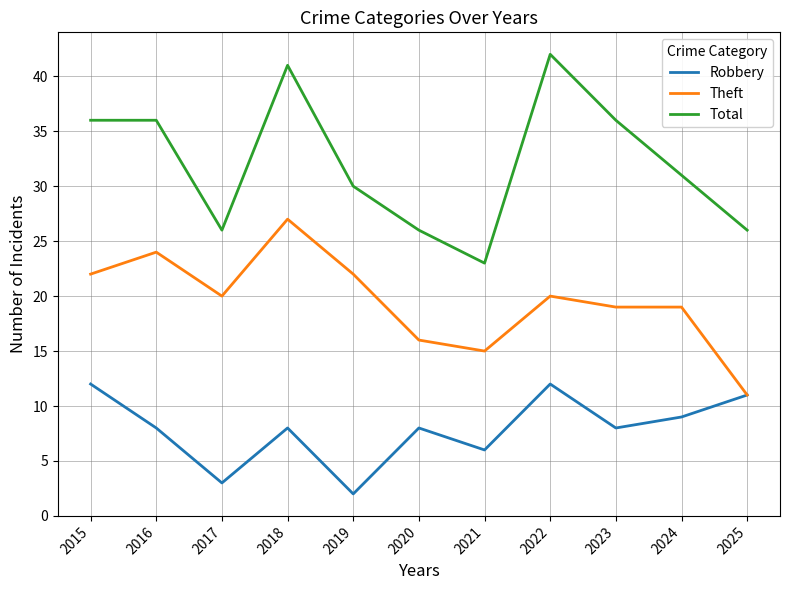

The Theft series shows 8 at 2024. True or false?

False